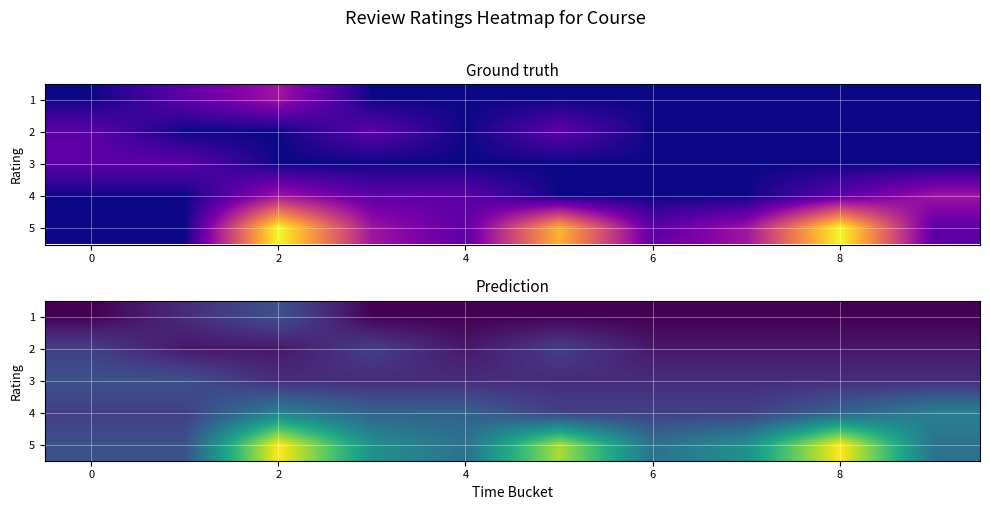

What is the spread (max minus min) of values at 5?

7.0